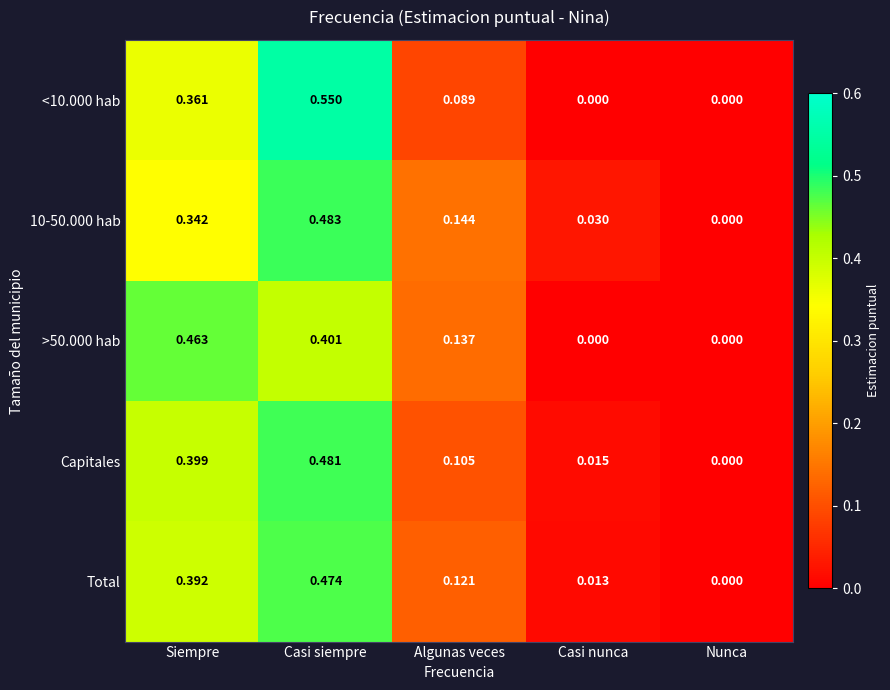

Count the number of categories in the chart.

5